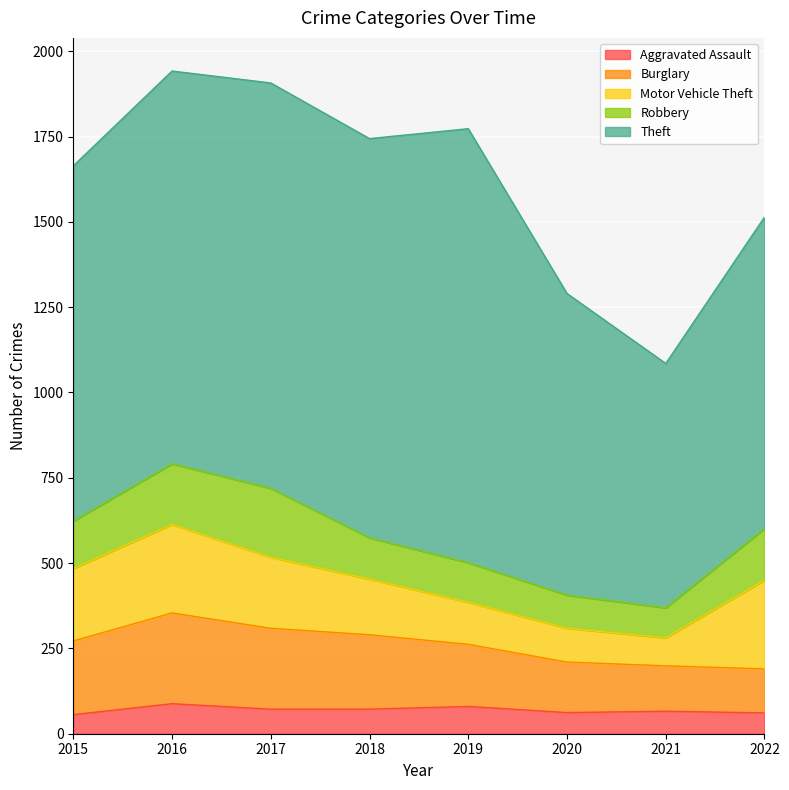

At which category is the sum across all series the highest?

2016